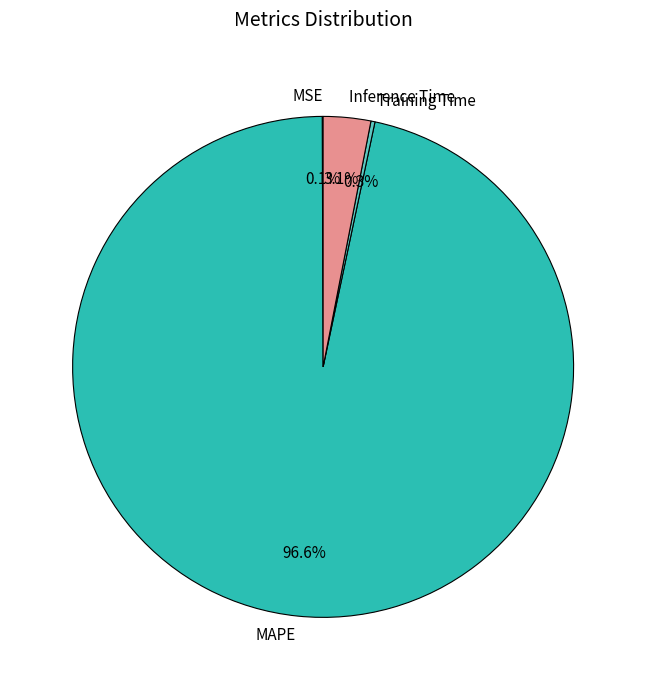

Which slice is the largest?

MAPE